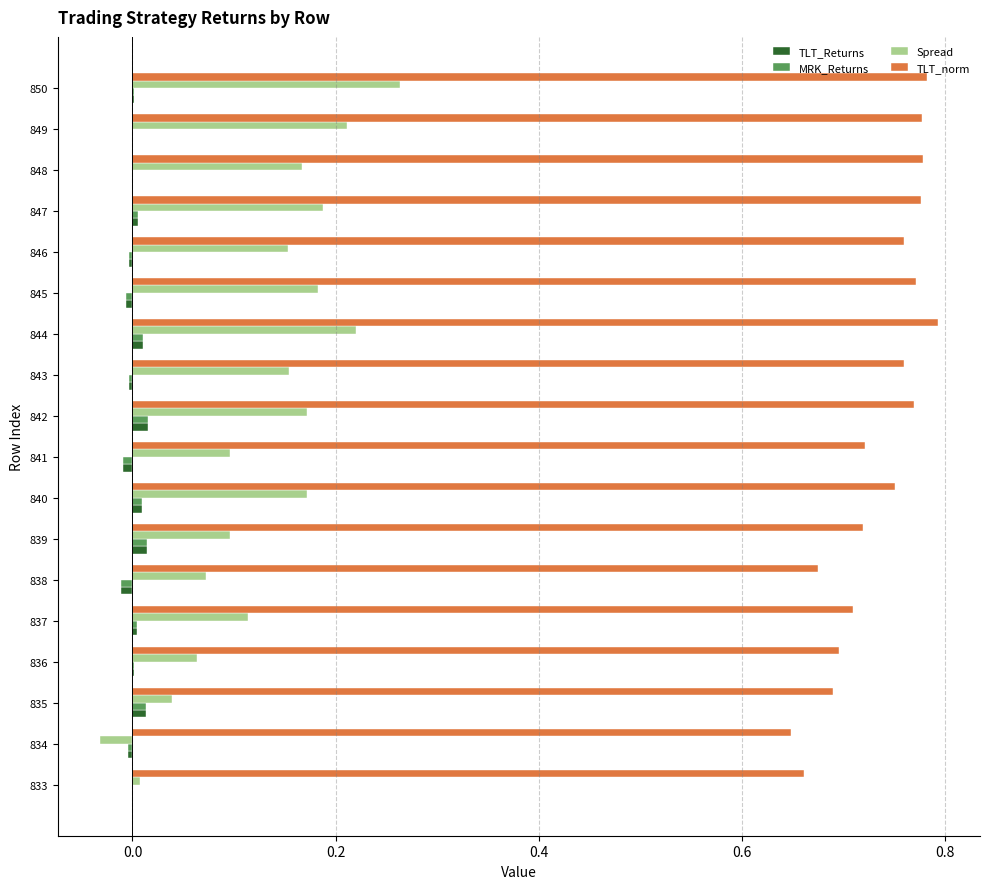

Which series has the largest range (max minus min)?

Spread